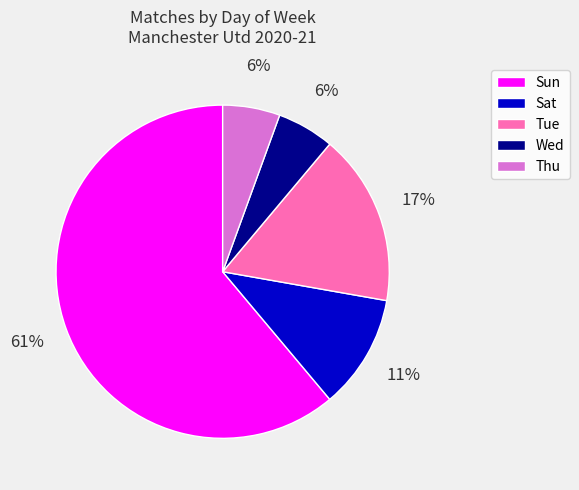

Between Tue and Wed, which is larger?

Tue